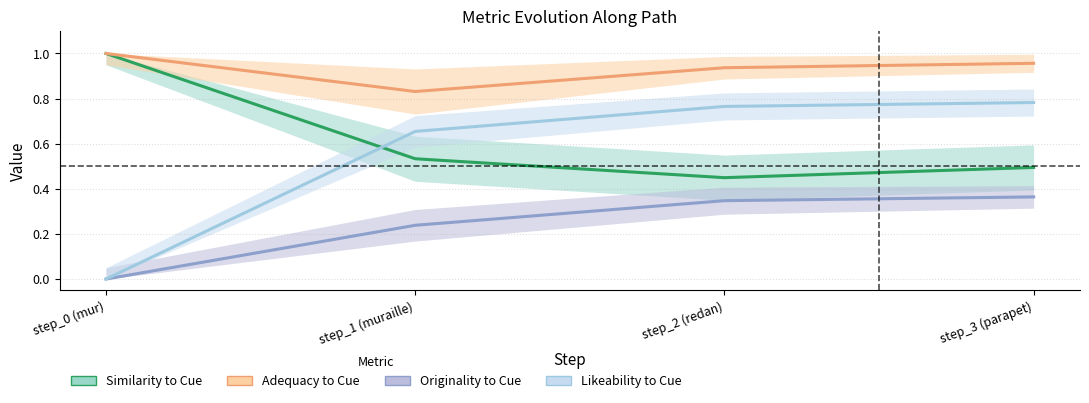

Which series has the largest range (max minus min)?

Likeability to Cue